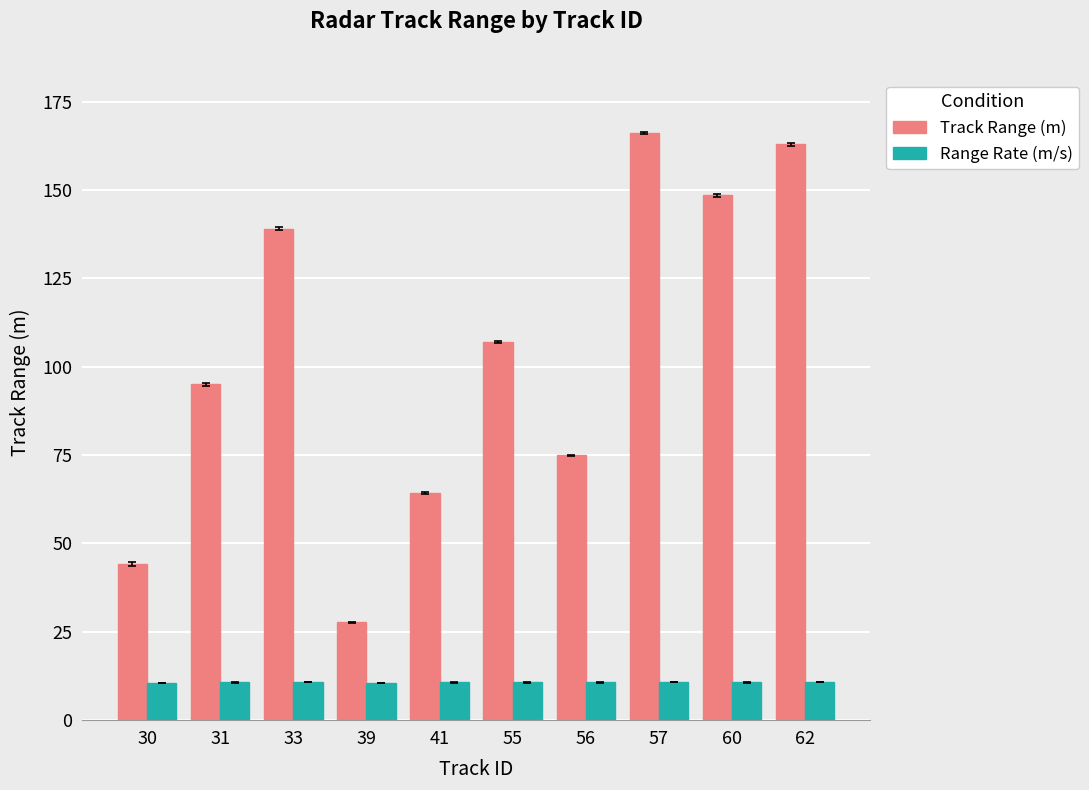

What is the difference between the Track Range (m) values at 39 and 55?

79.3